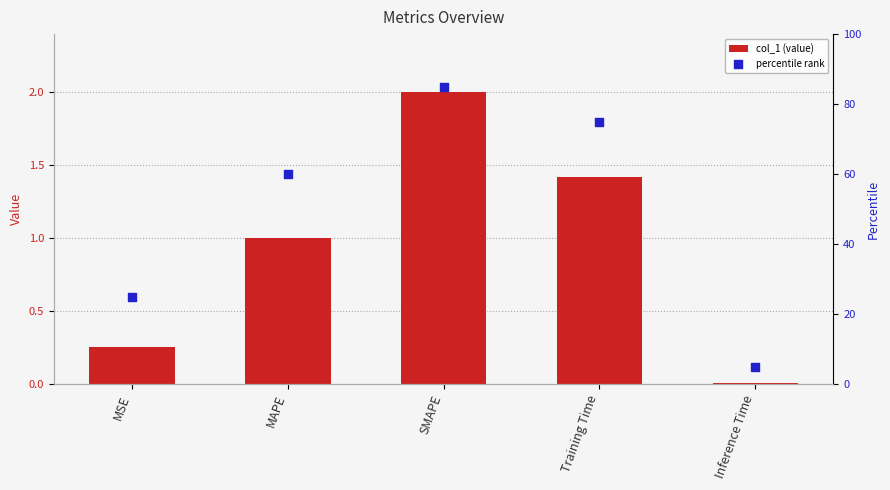

Which series reaches the maximum Y coordinate?

percentile rank